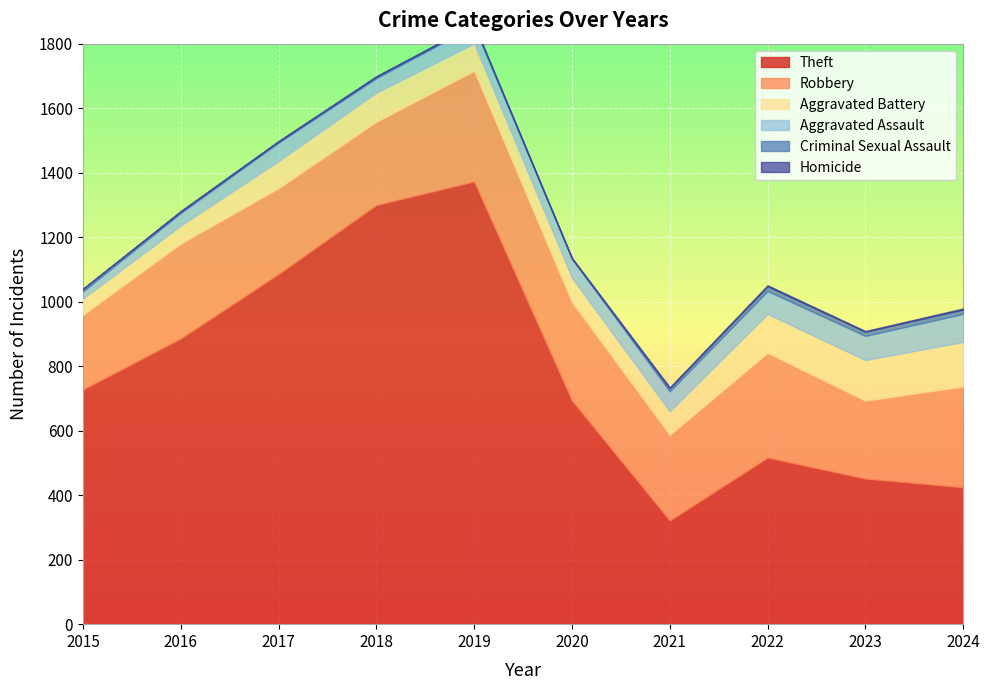

True or false: Aggravated Assault and Theft intersect in this chart.

False